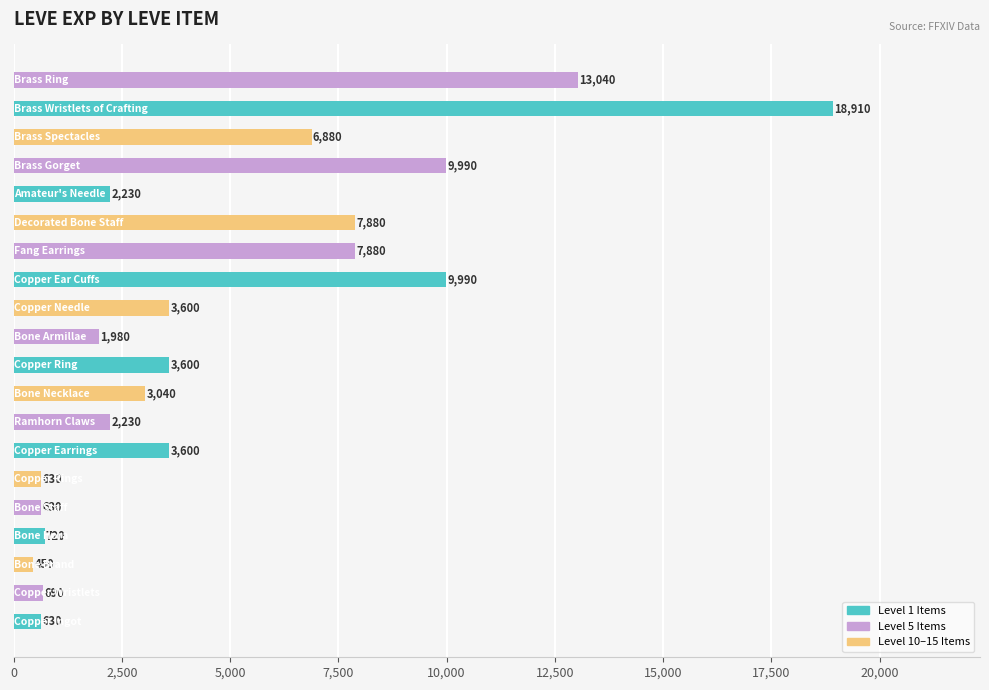

What is the greatest value displayed?

18910